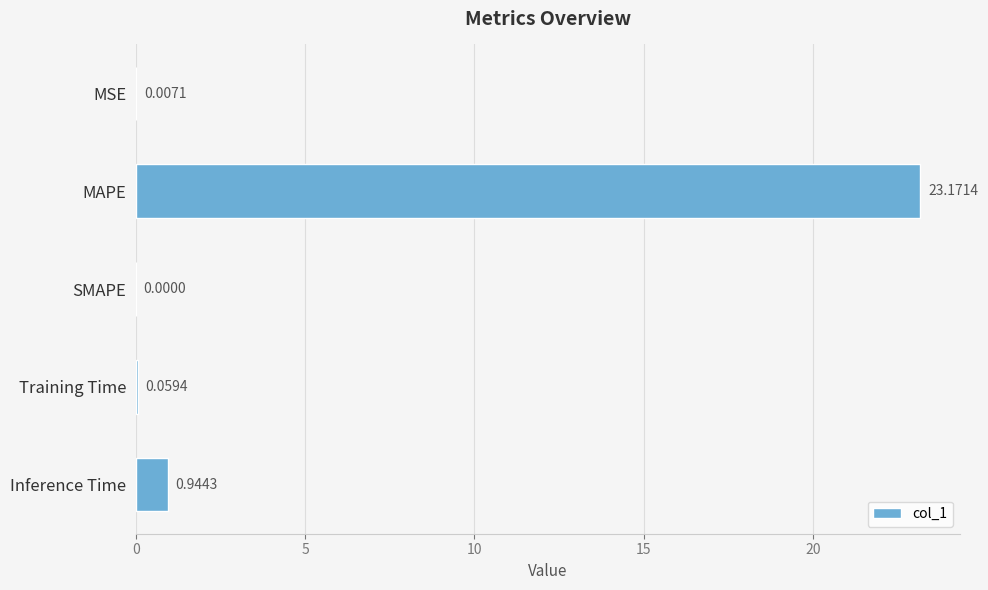

Which label corresponds to the largest value in the chart?

MAPE